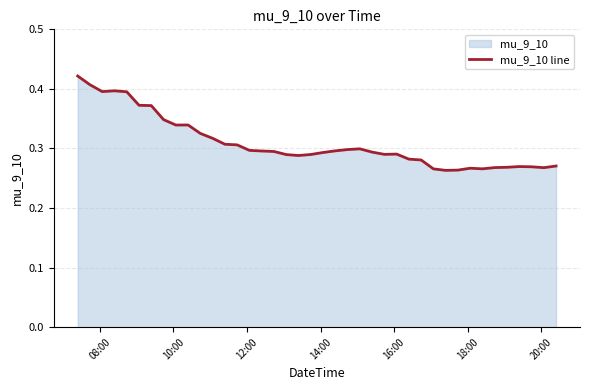

What is the maximum value shown in the chart?

0.4